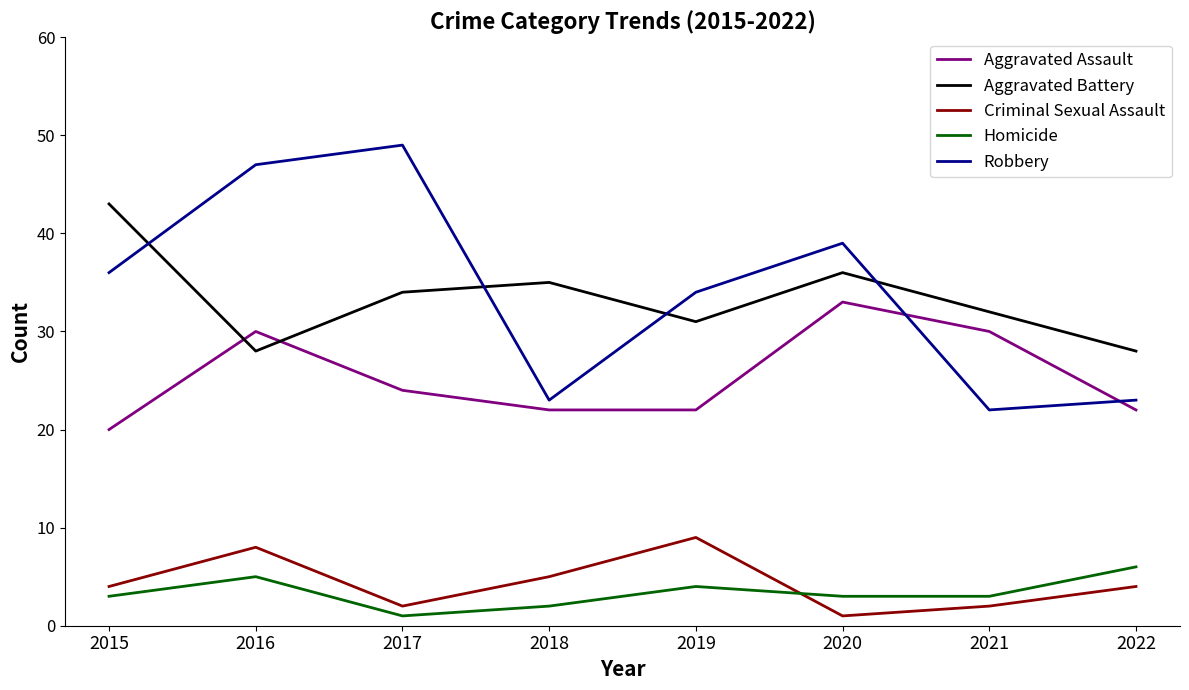

What is the sum of all Aggravated Assault values?

203